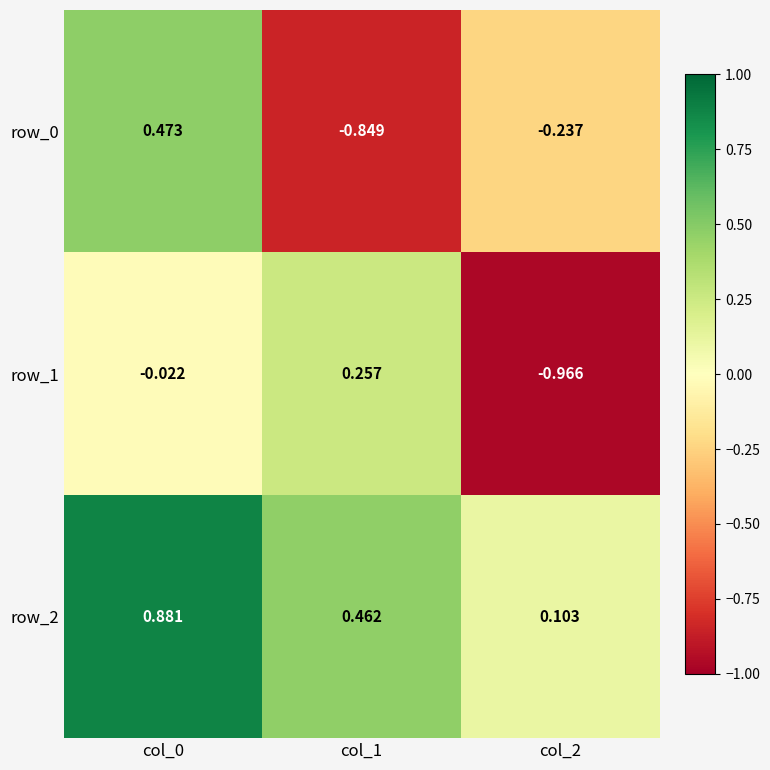

Is the value of row_0 at col_0 greater than the value of row_2 at col_0?

No